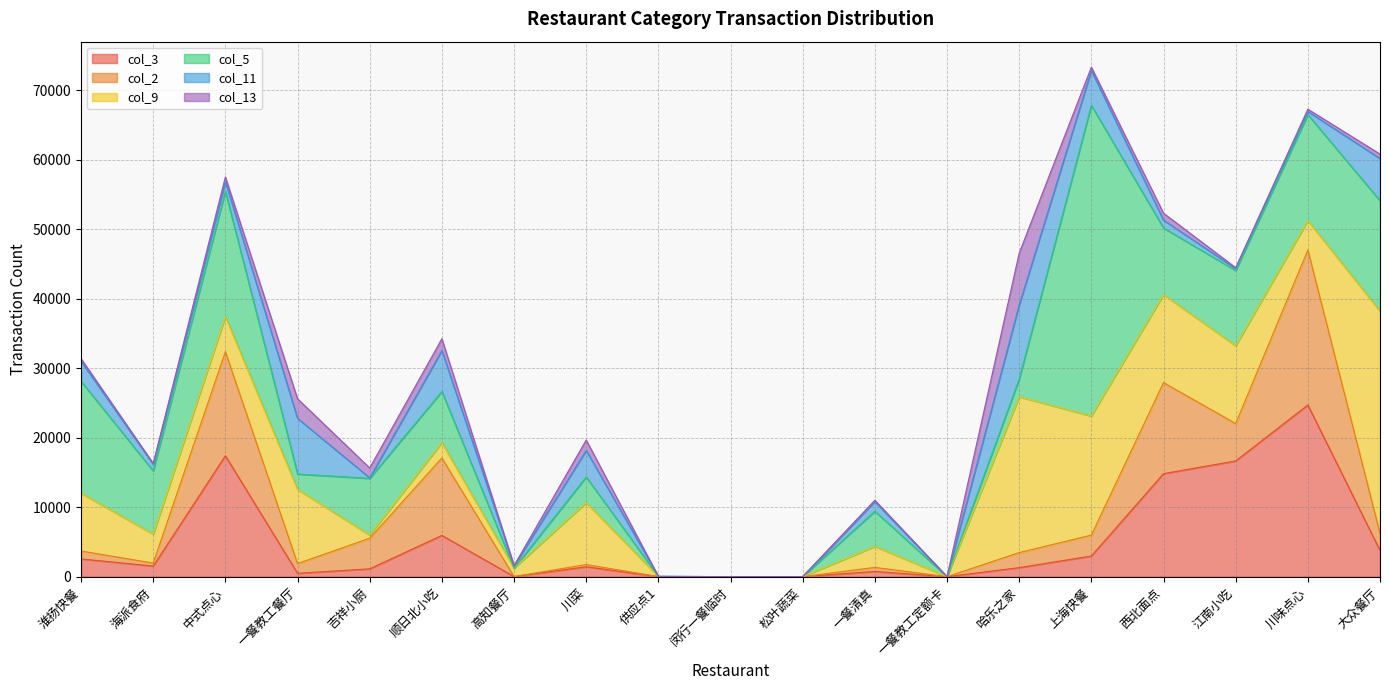

What is the label of the 2nd point from the left?

海派食府